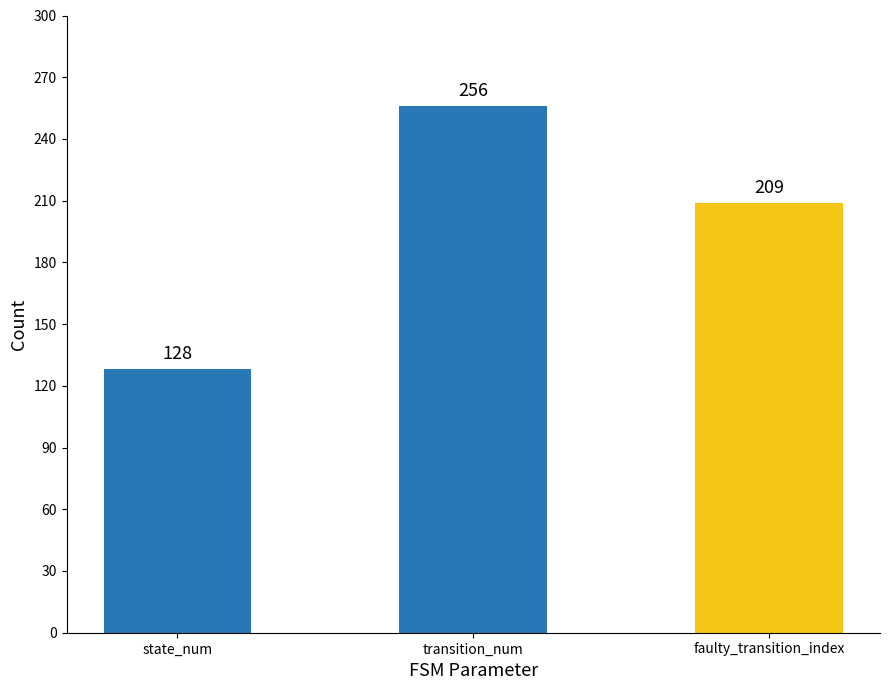

Which label corresponds to the smallest value in the chart?

state_num